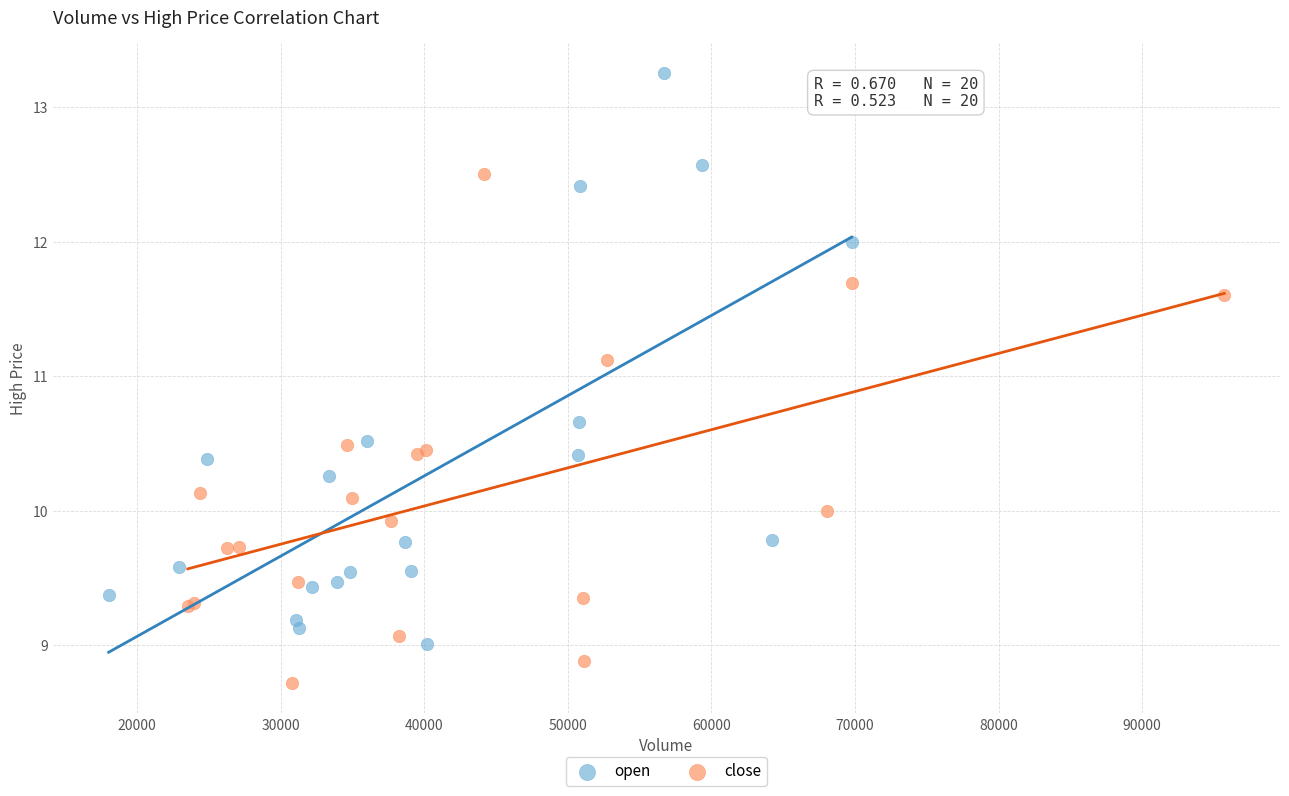

Which series reaches the minimum Y coordinate?

close